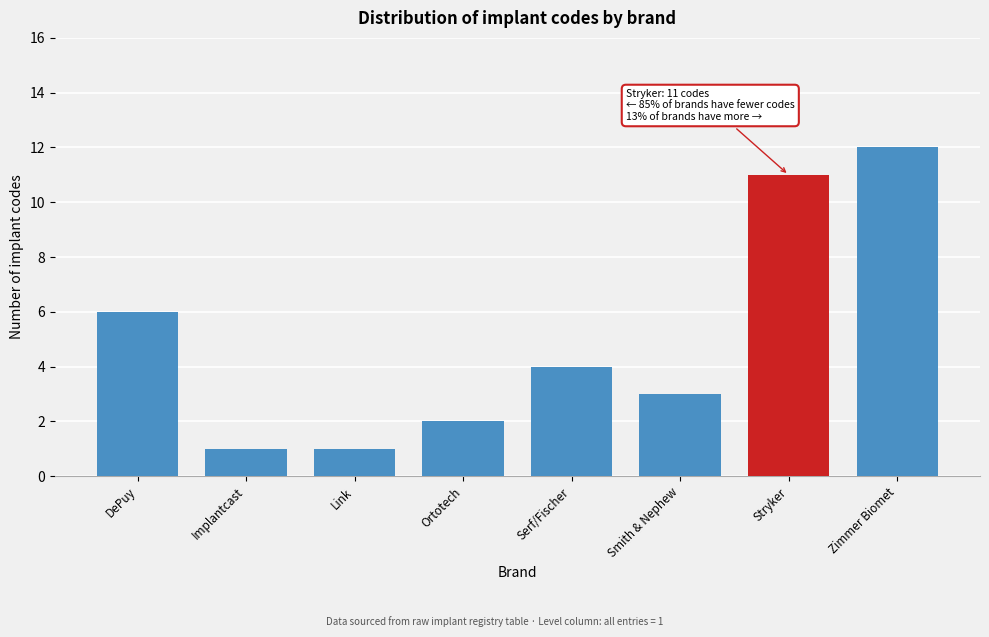

Reading left to right, what are all the values shown in this chart?

6	1	1	2	4	3	11	12